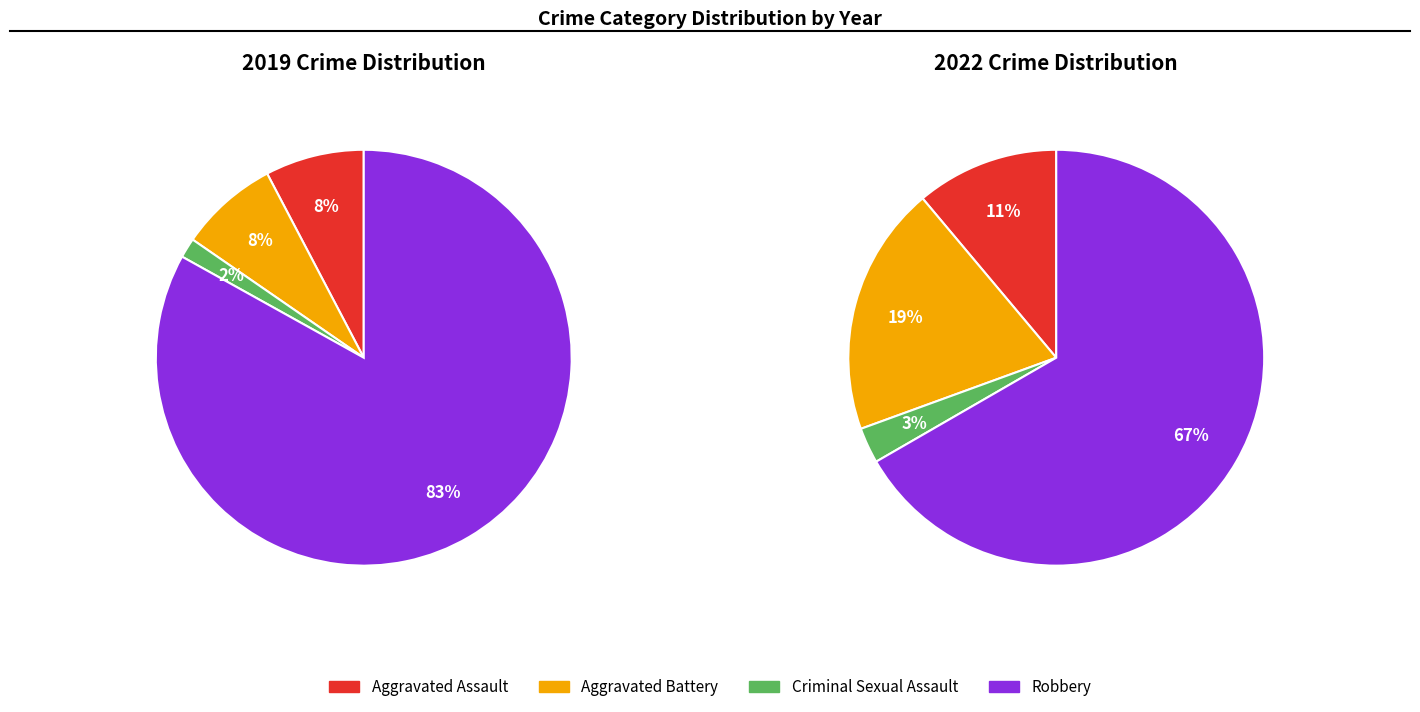

What percentage is the values_2019 slice, to the nearest percent?

8%